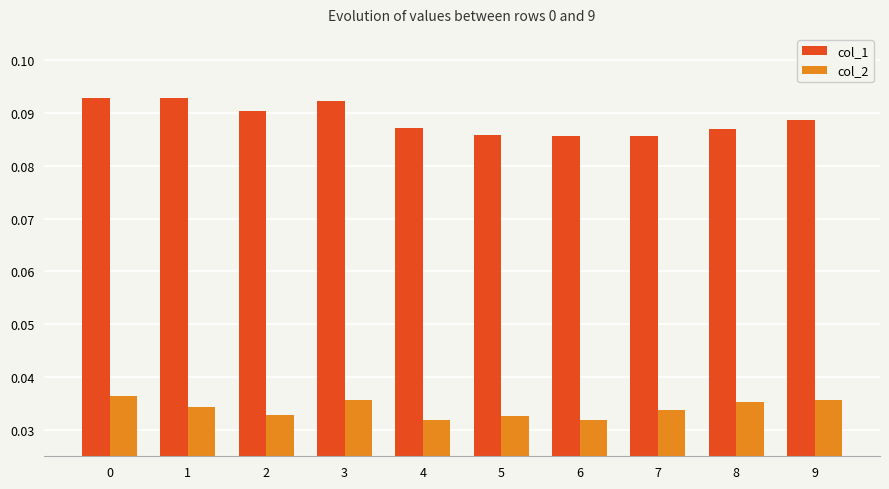

Is the value of col_1 at 9 greater than the value of col_2 at 5?

Yes